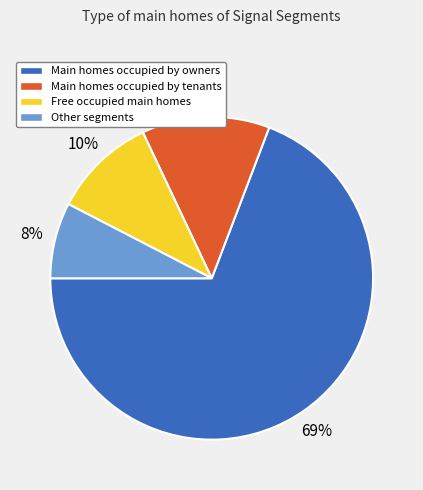

To the nearest percent, what is the combined percentage of Main homes occupied by owners and Other segments?

77%